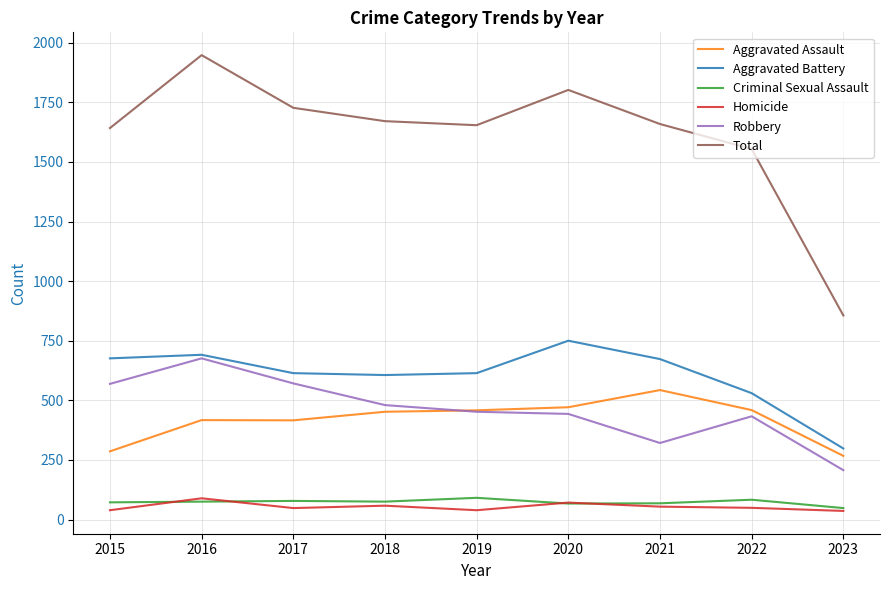

Is the value of Aggravated Assault at 2019 greater than the value of Robbery at 2023?

Yes